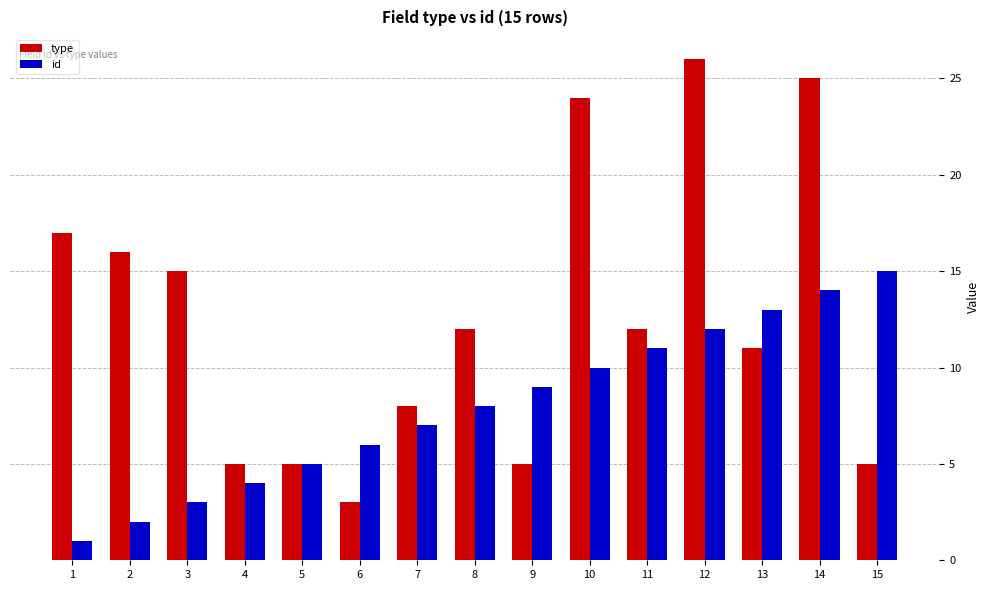

At which label does type reach its peak?

12